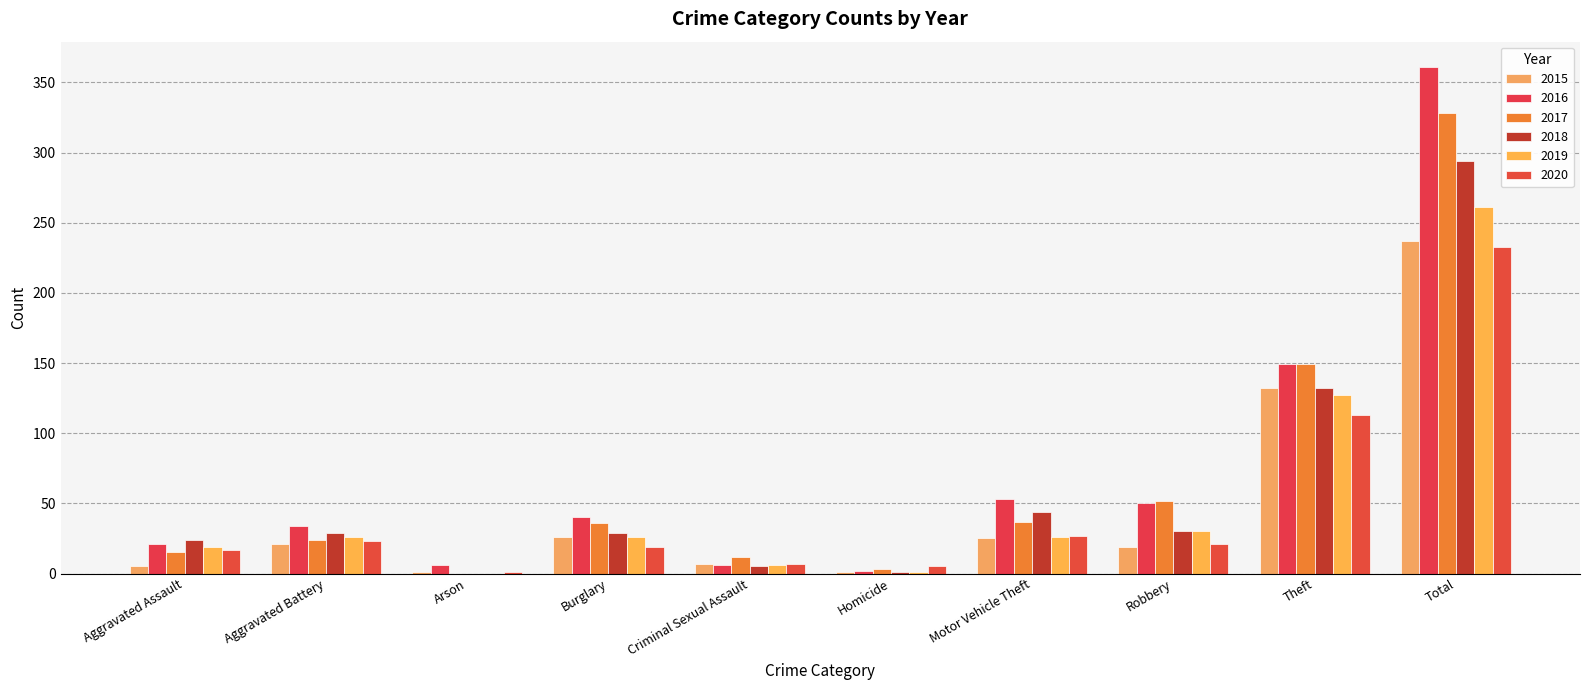

What position from the left is Theft?

9